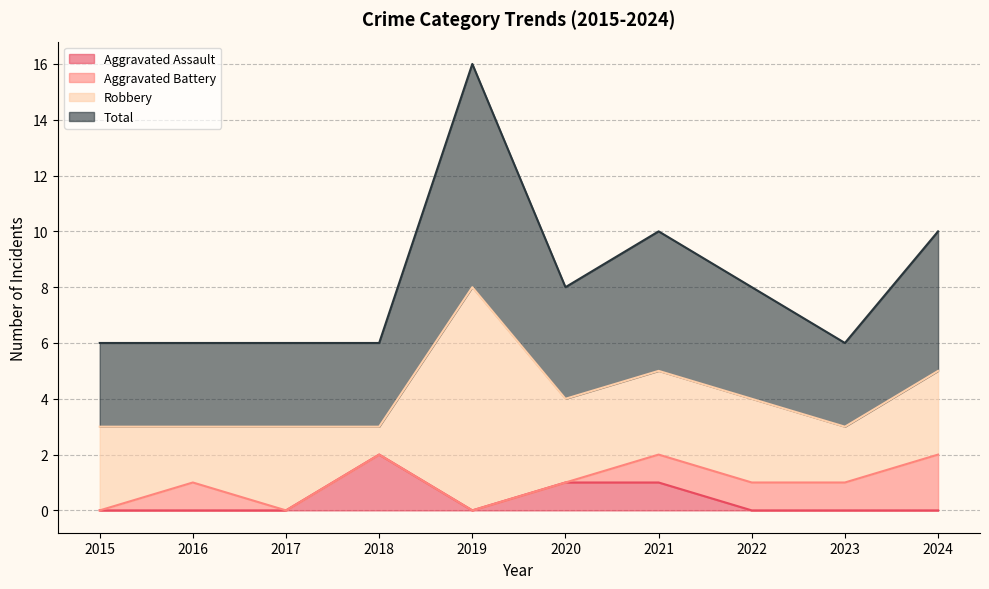

What is the minimum value for Total?

3